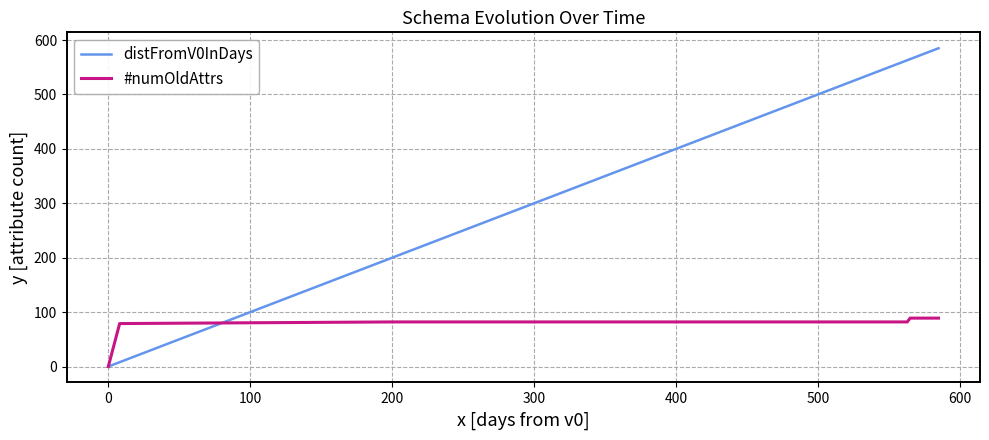

Rank the series by their average value, from lowest to highest.

#numOldAttrs, distFromV0InDays